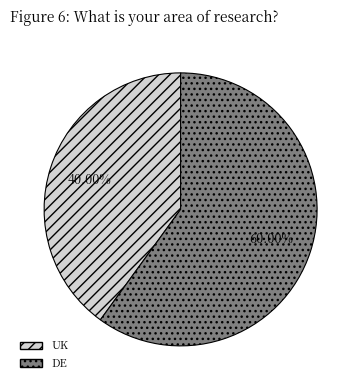

Is it true that UK is 50% of the pie?

False